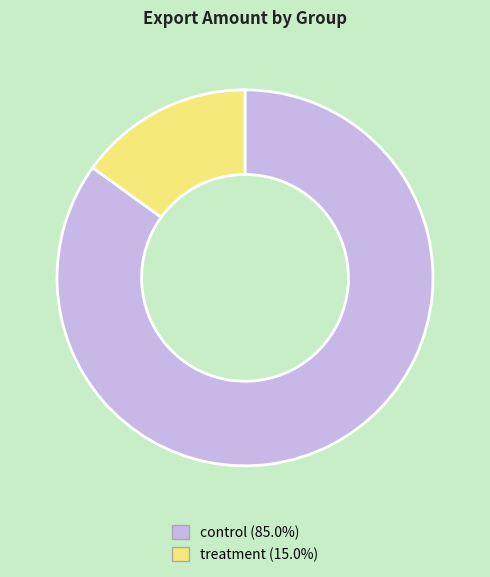

Count the number of slices in the pie.

2